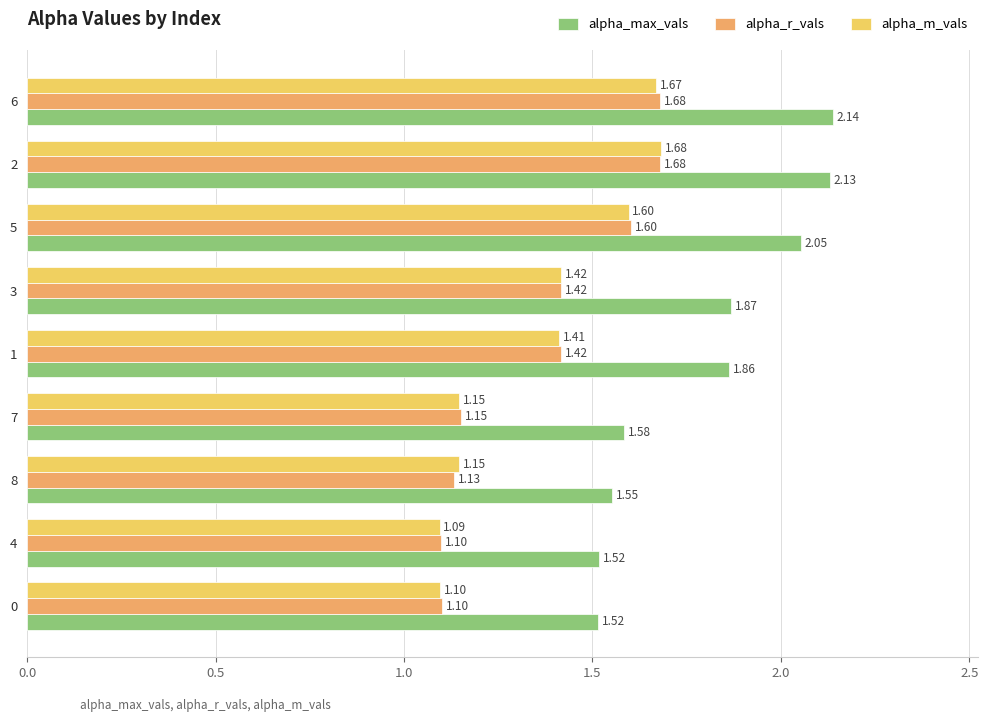

What is the difference between the maximum and minimum values in the alpha_max_vals series?

0.6